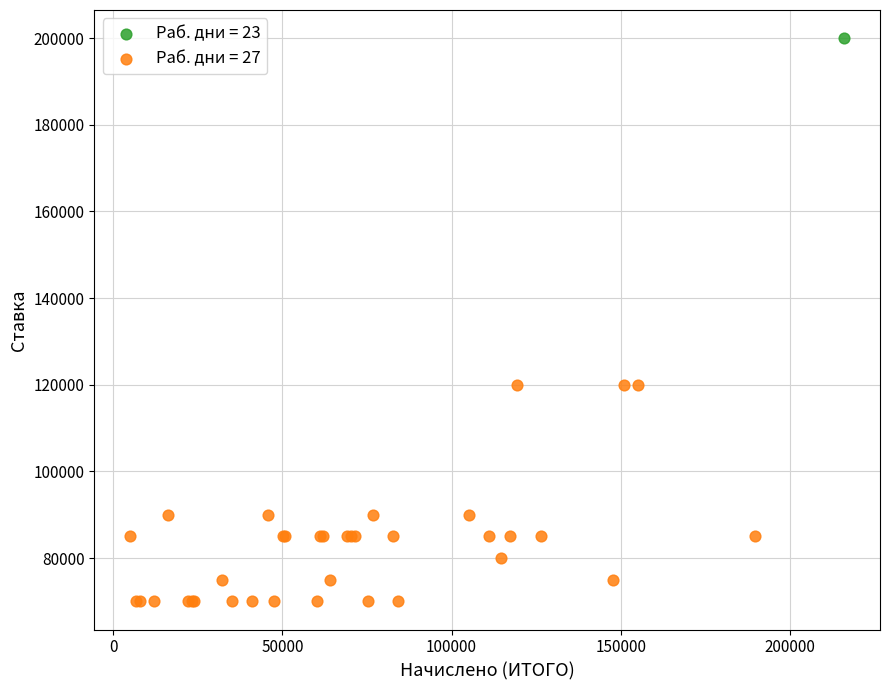

Which series contains the lowest Y value?

Раб. дни = 27